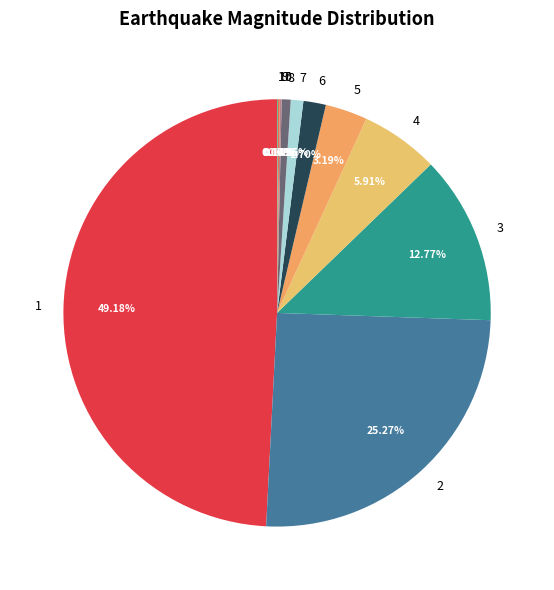

Is 8 the majority of the pie?

No